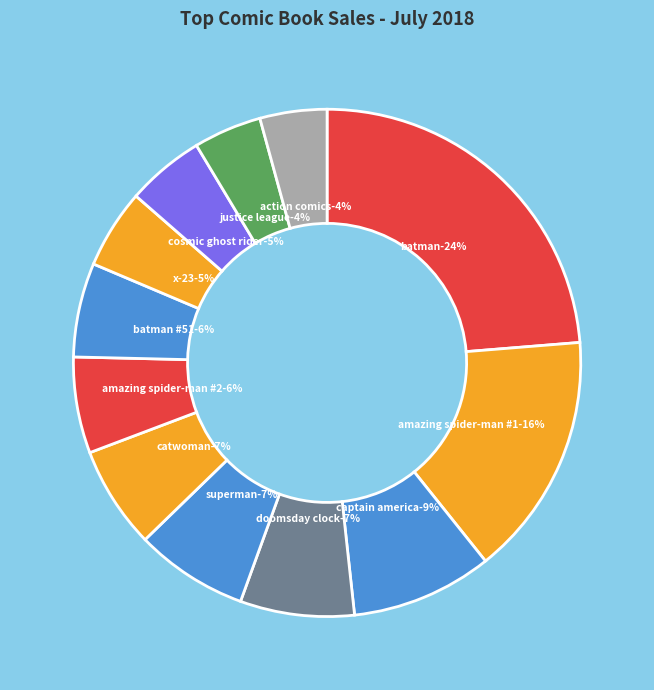

Does Action Comics #1001 account for over 50% of the chart?

No